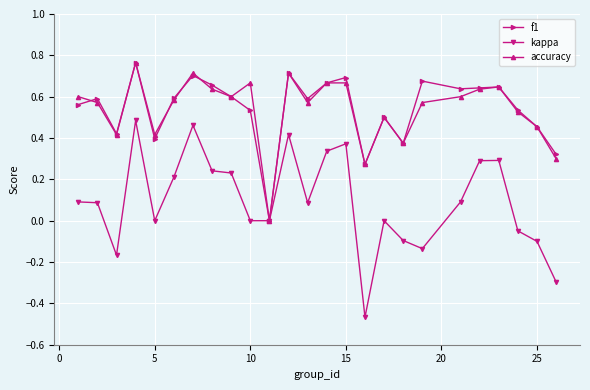

Which series has the largest range (max minus min)?

kappa